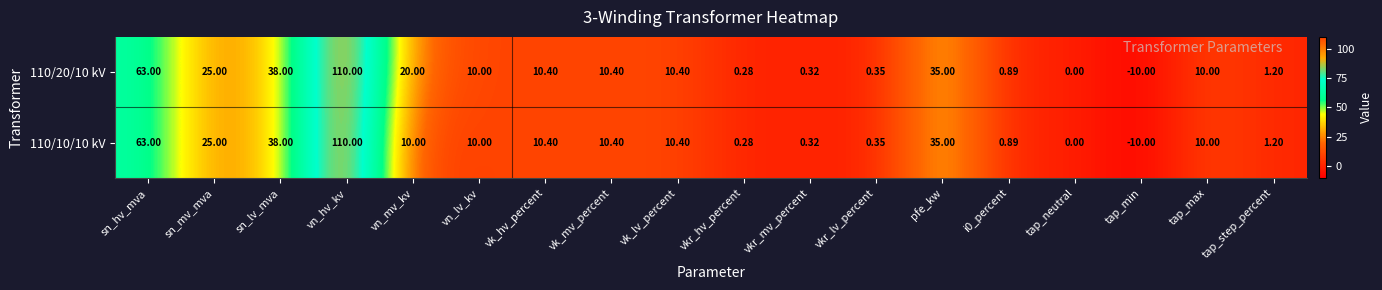

Is the value of 110/20/10 kV at vk_lv_percent greater than the value of 110/10/10 kV at vkr_hv_percent?

Yes